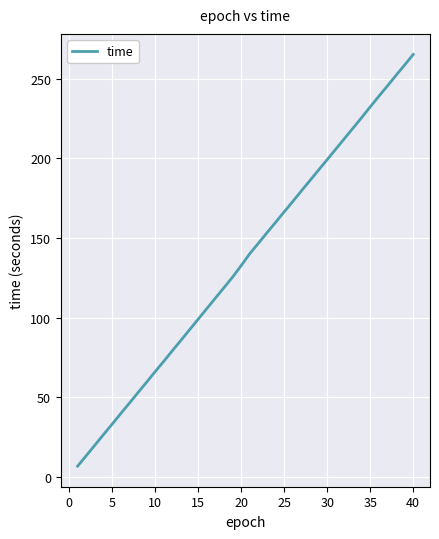

What is the maximum value shown in the chart?

265.3